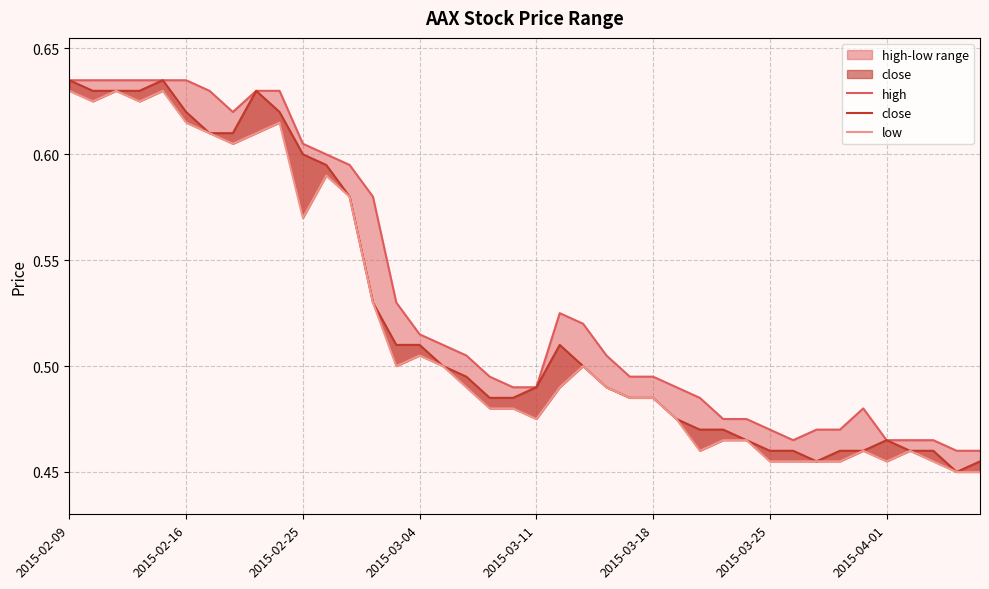

Rank the series at 31 from lowest to highest value.

low, close, high